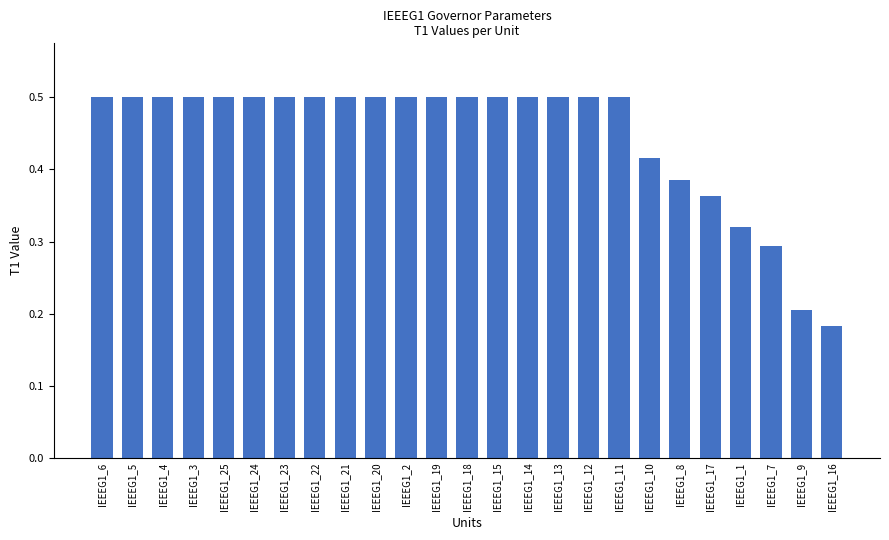

Count the number of data series in this chart.

1